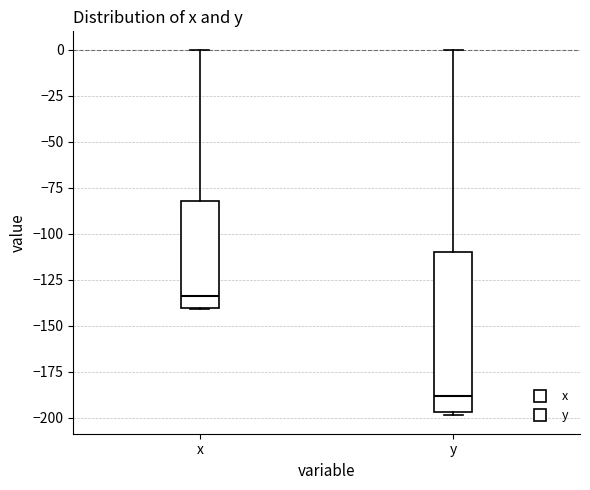

Reading left to right, transcribe this box plot: for each box, give where its median line is, the range the box spans, and where its two whiskers end, as read against the y-axis. The values are not printed on the chart, so give them approximately, as read against the axis.

x: median -135, box -140 to -80, whiskers -140 to 0
y: median -190, box -195 to -110, whiskers -200 to 0